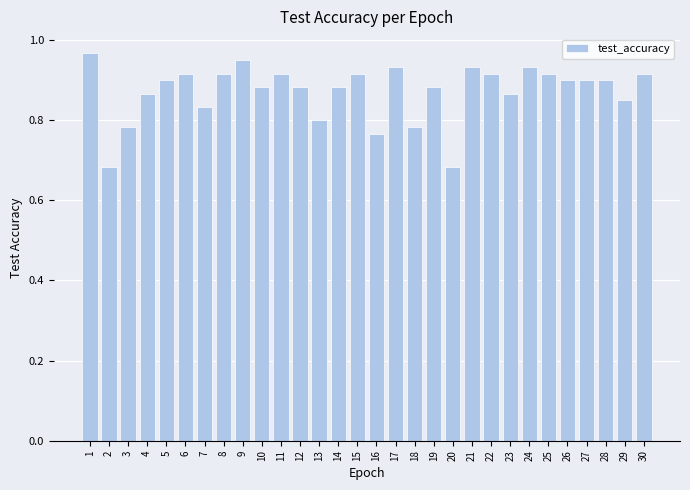

The value at 4 is 0.9. True or false?

True